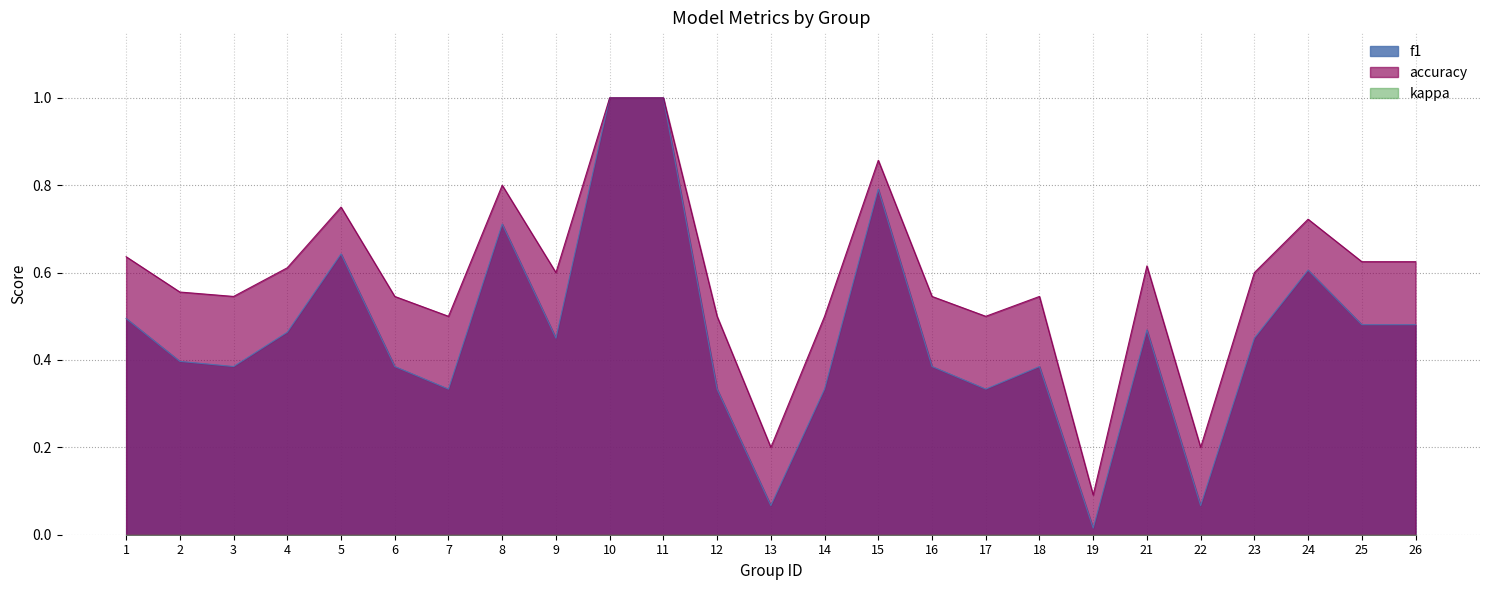

Rank the series at 22 from lowest to highest value.

f1, accuracy